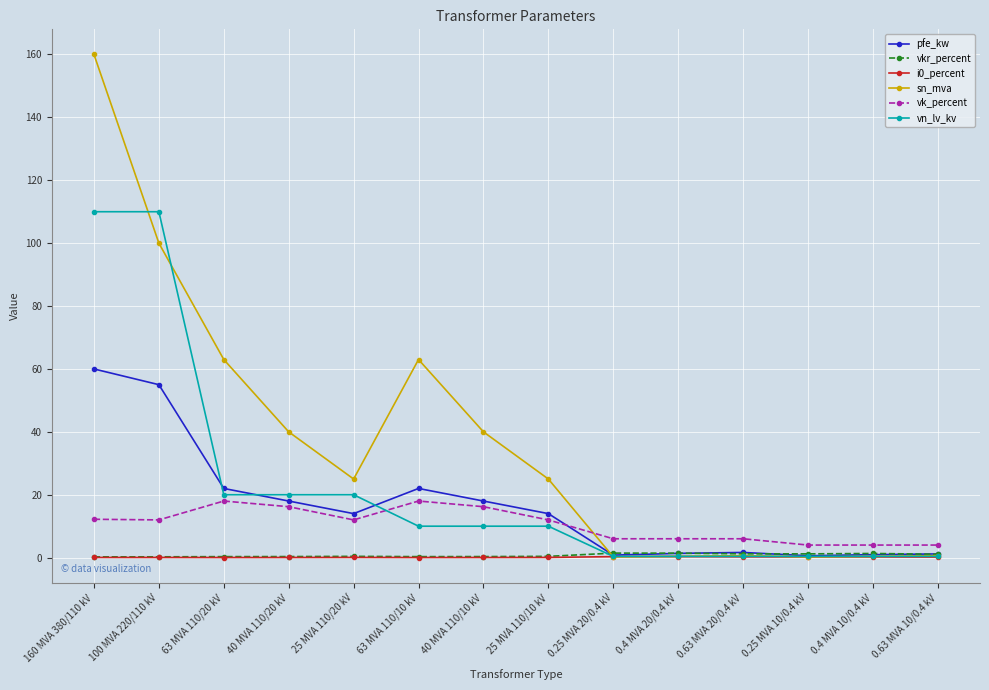

What is the total value across all series at 25 MVA 110/10 kV?

61.5